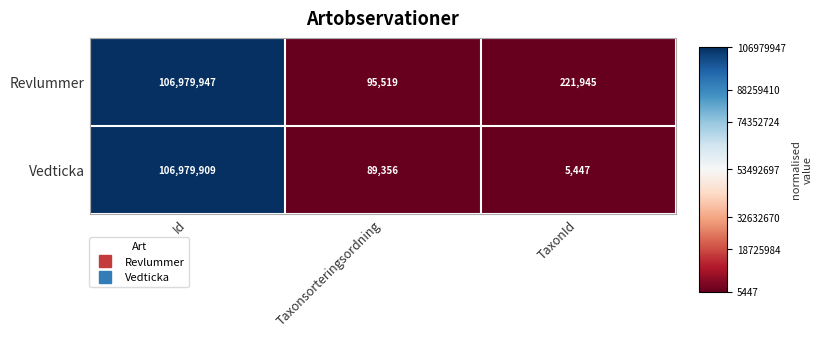

Read the Revlummer value at Id, to the nearest 50.

106979950